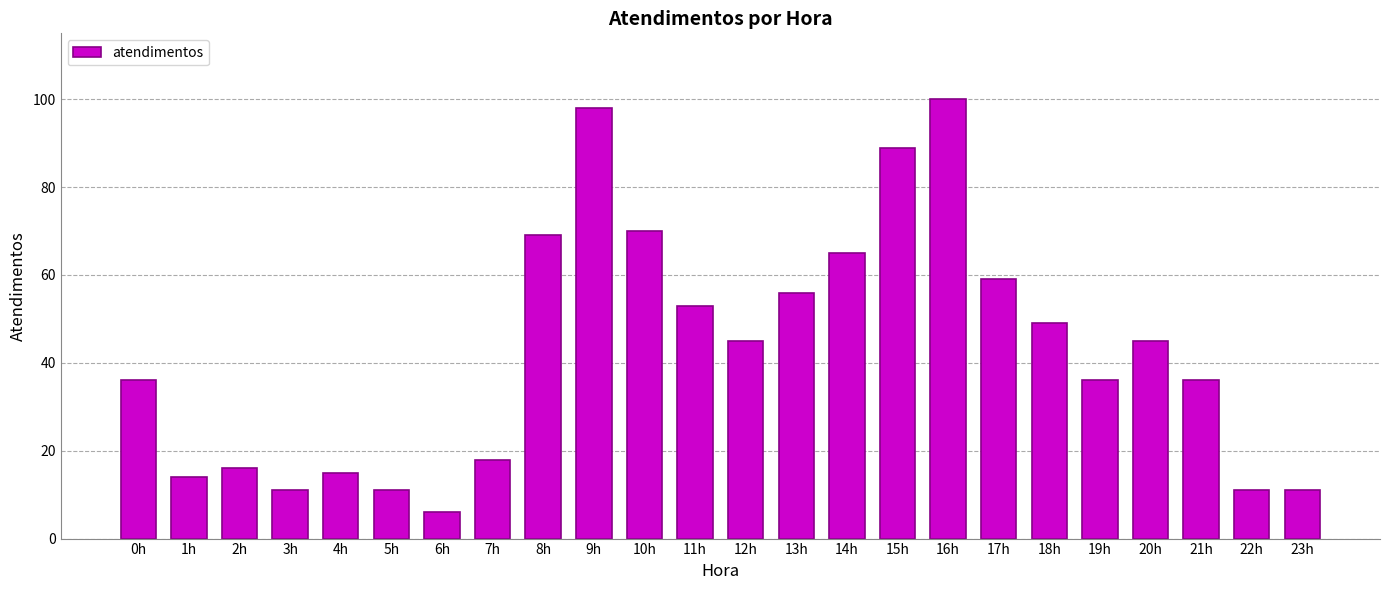

What position from the right is 7h?

17